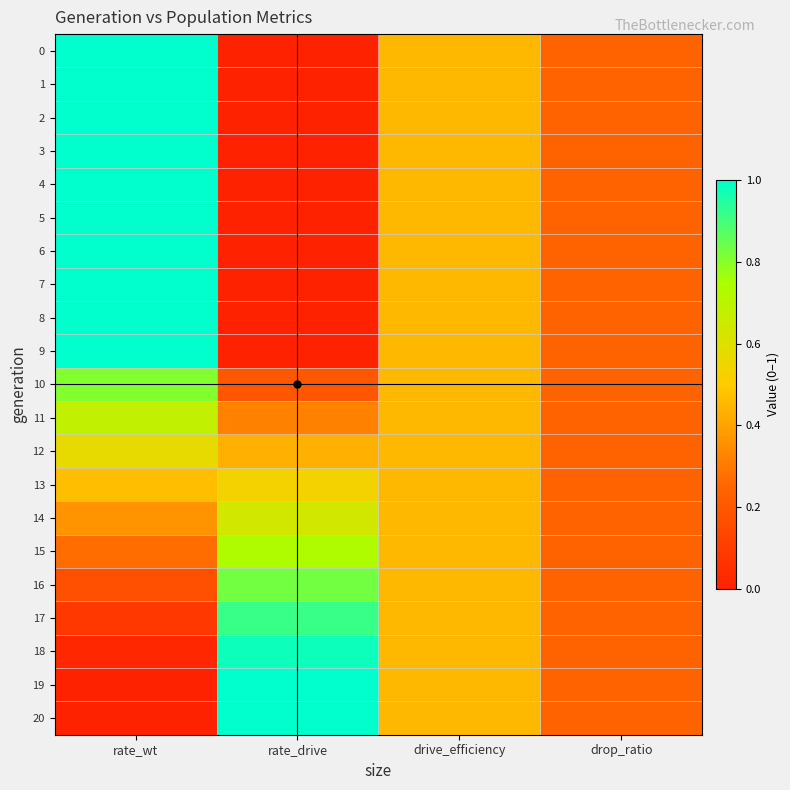

At rate_wt, list the series in order from smallest to largest.

20, 19, 18, 17, 16, 15, 14, 13, 12, 11, 10, 0, 1, 2, 3, 4, 5, 6, 7, 8, 9